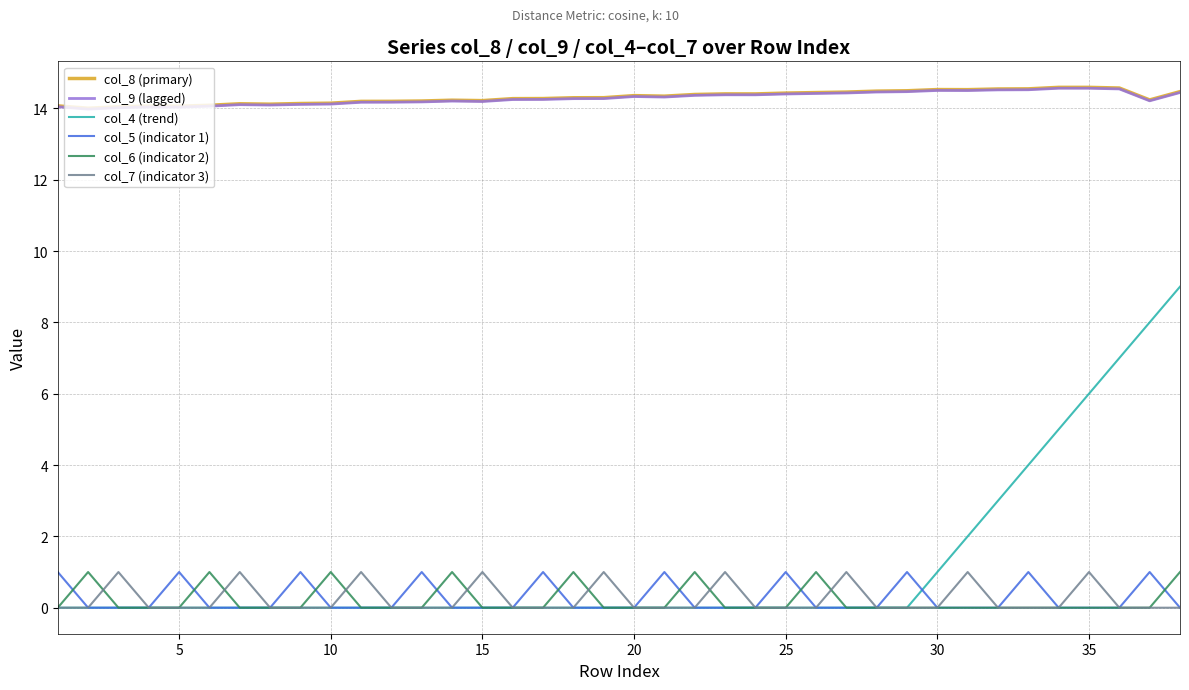

Is this an area chart (filled region under the line)?

No